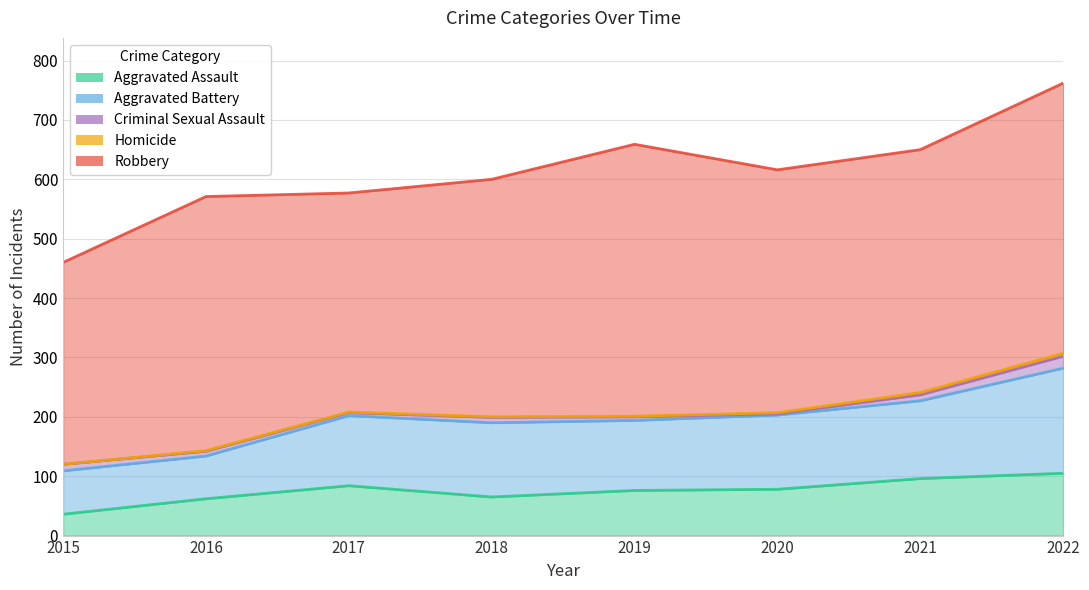

Which series has the largest total across all categories?

Robbery